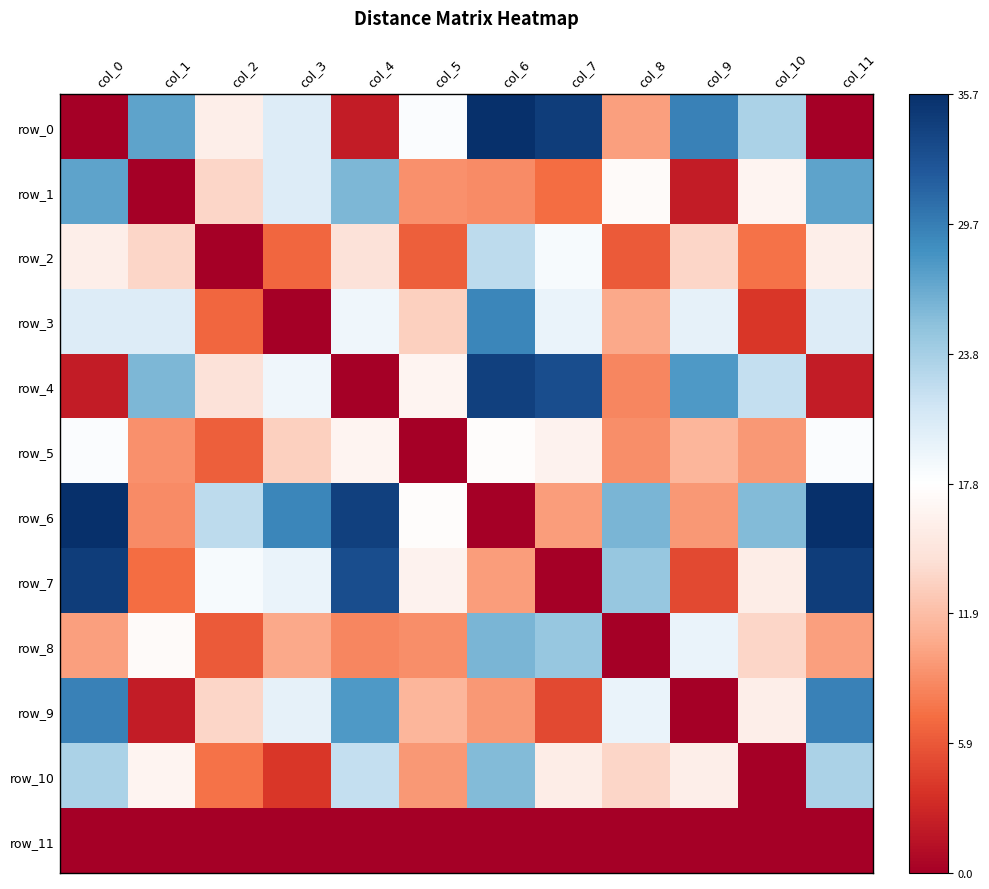

At which label does row_8 reach its minimum?

col_8